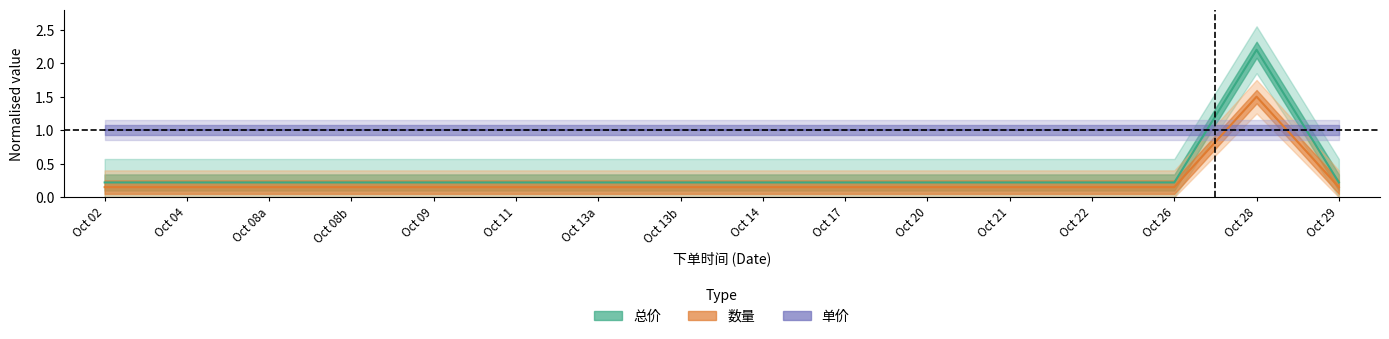

Does the chart display data point markers on the line(s)?

No